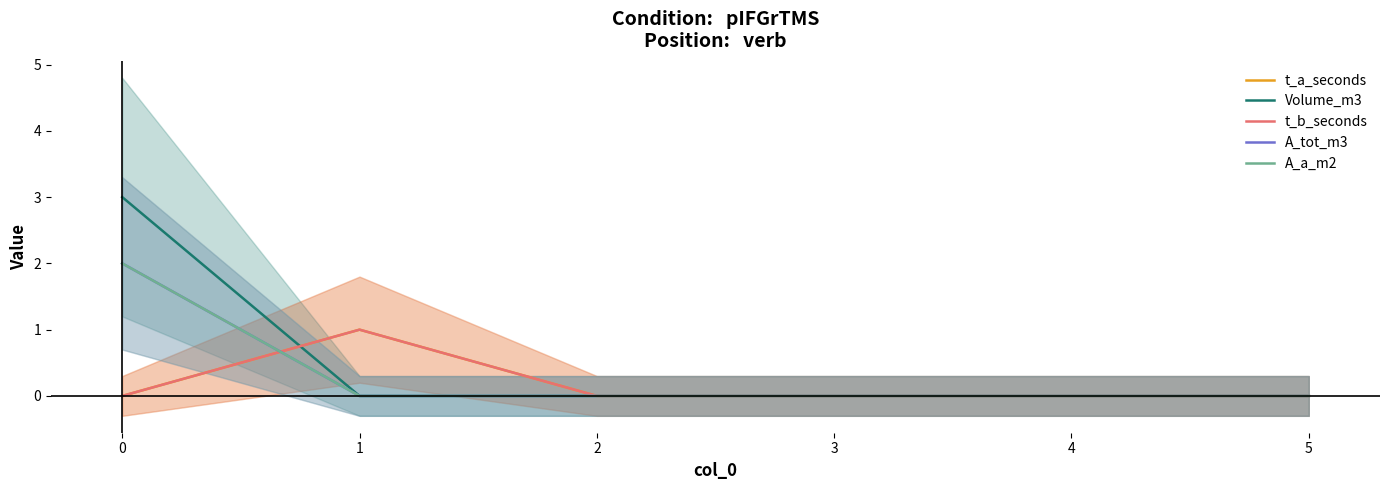

Count the number of data series in this chart.

5